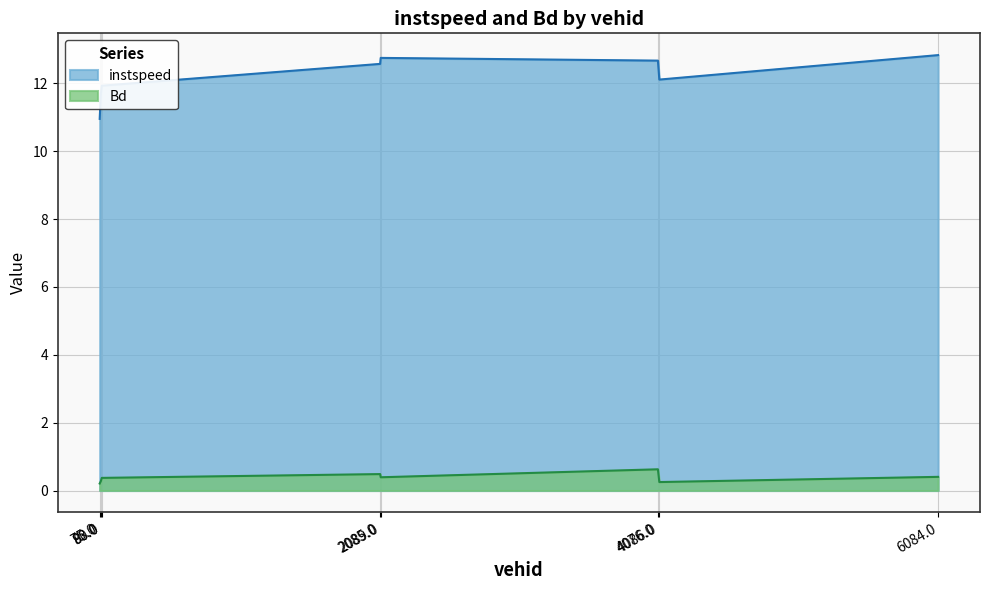

In Bd, how many points are lower than both neighbors (excluding endpoints)?

2